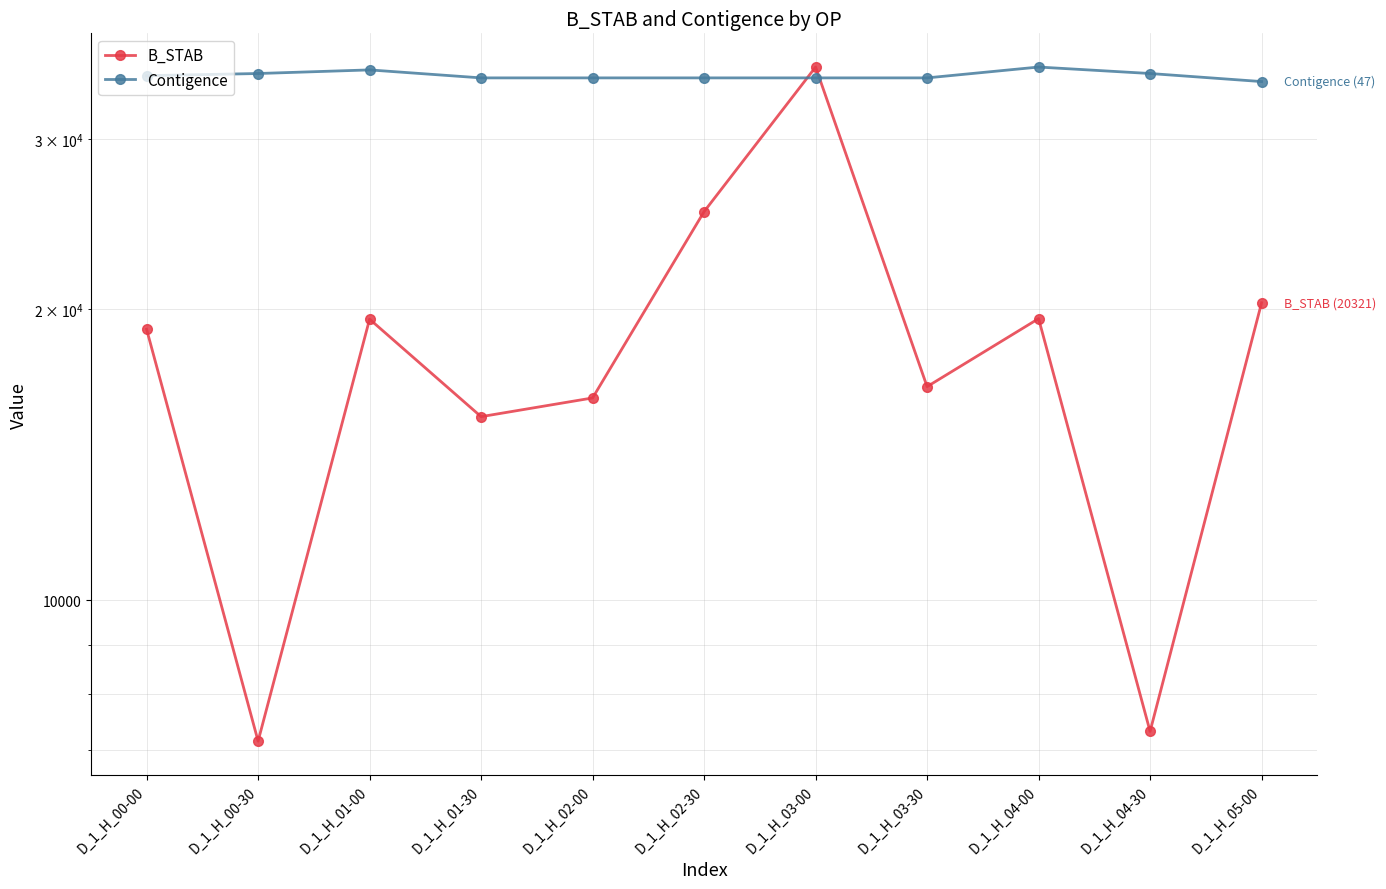

Which has a higher value, D_1_H_02-30 or D_1_H_04-00?

D_1_H_02-30